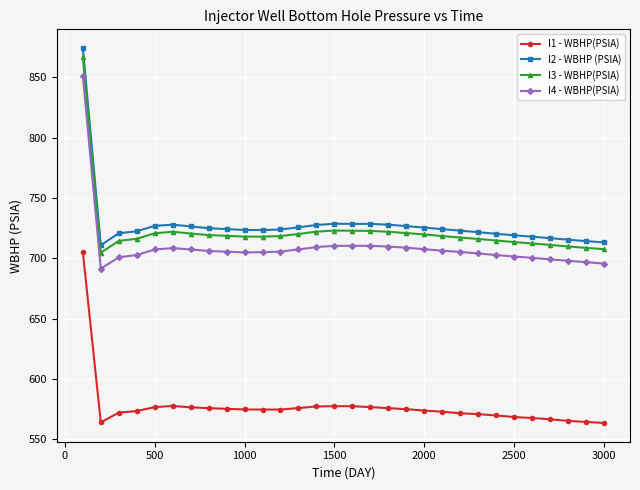

True or false: I2 - WBHP (PSIA) and I4 - WBHP(PSIA) intersect in this chart.

False